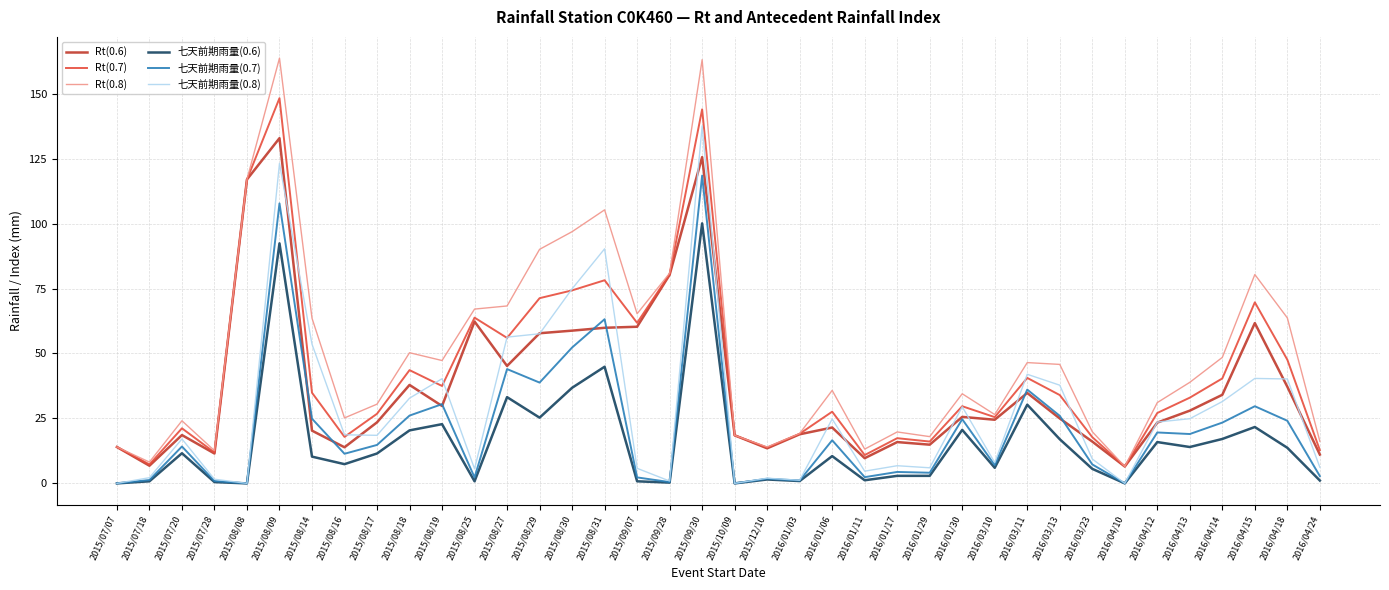

Which series has the largest total across all categories?

Rt(0.8)